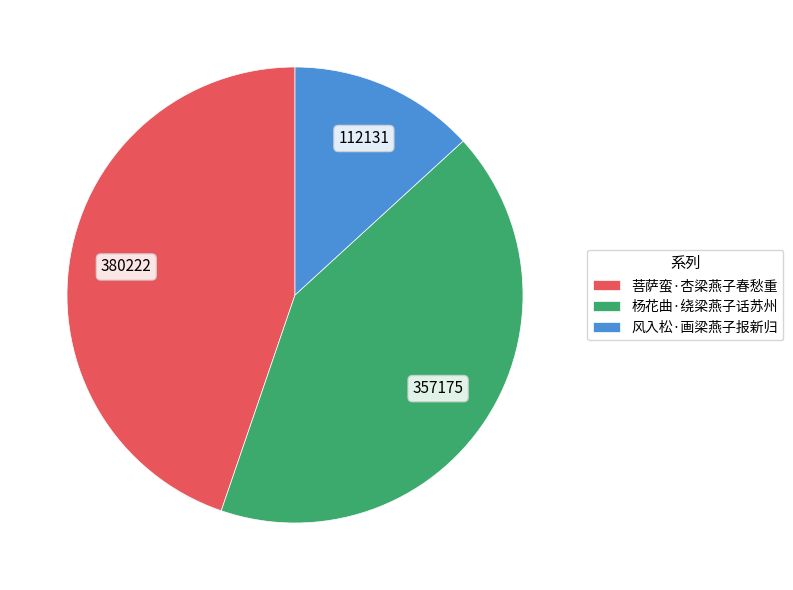

Which category has the biggest portion of the pie?

菩萨蛮·杏梁燕子春愁重